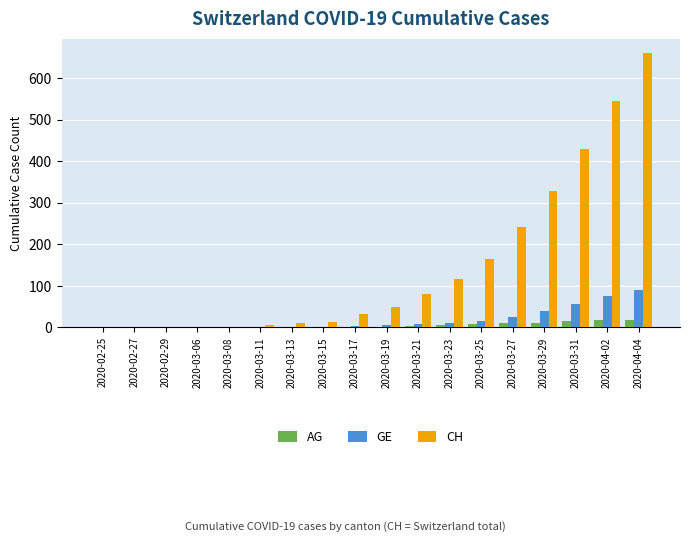

What is the highest value of the CH series?

662